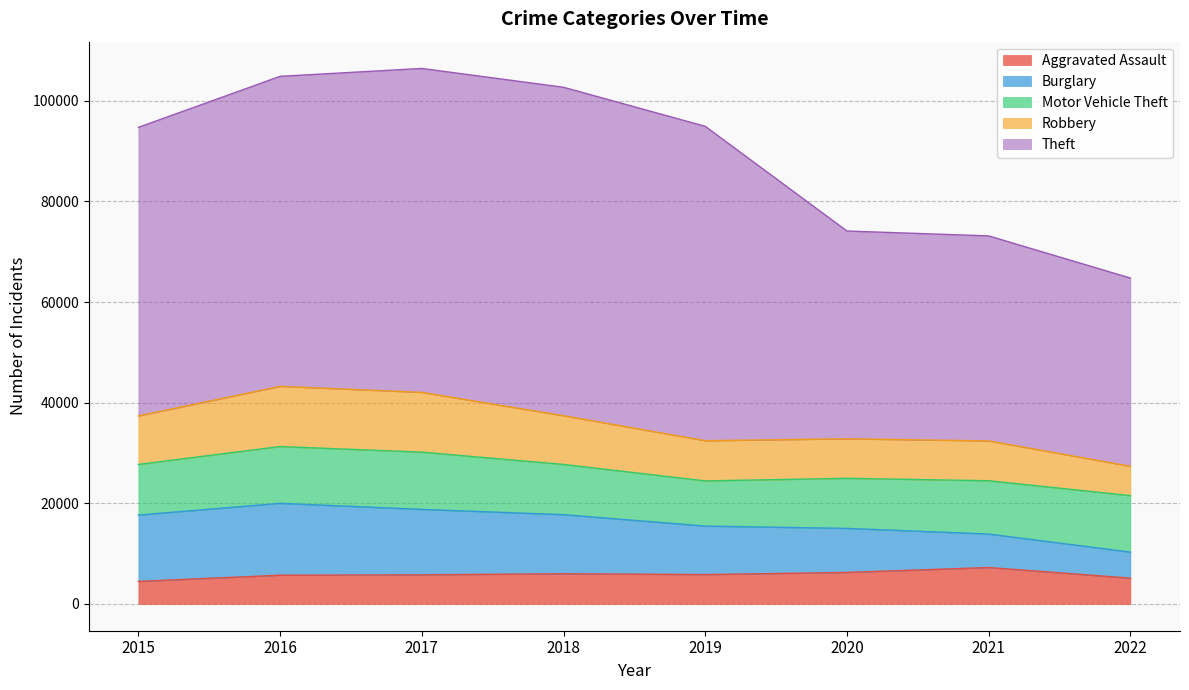

Reading left to right, what are all the values shown in this chart?

Aggravated Assault: 2015=4480	2016=5712	2017=5793	2018=6001	2019=5840	2020=6263	2021=7241	2022=5131
Burglary: 2015=13184	2016=14289	2017=13001	2018=11746	2019=9639	2020=8754	2021=6655	2022=5170
Motor Vehicle Theft: 2015=10068	2016=11286	2017=11380	2018=9983	2019=8978	2020=9953	2021=10591	2022=11228
Robbery: 2015=9638	2016=11960	2017=11880	2018=9679	2019=7994	2020=7855	2021=7920	2022=5833
Theft: 2015=57350	2016=61618	2017=64380	2018=65282	2019=62478	2020=41296	2021=40745	2022=37406